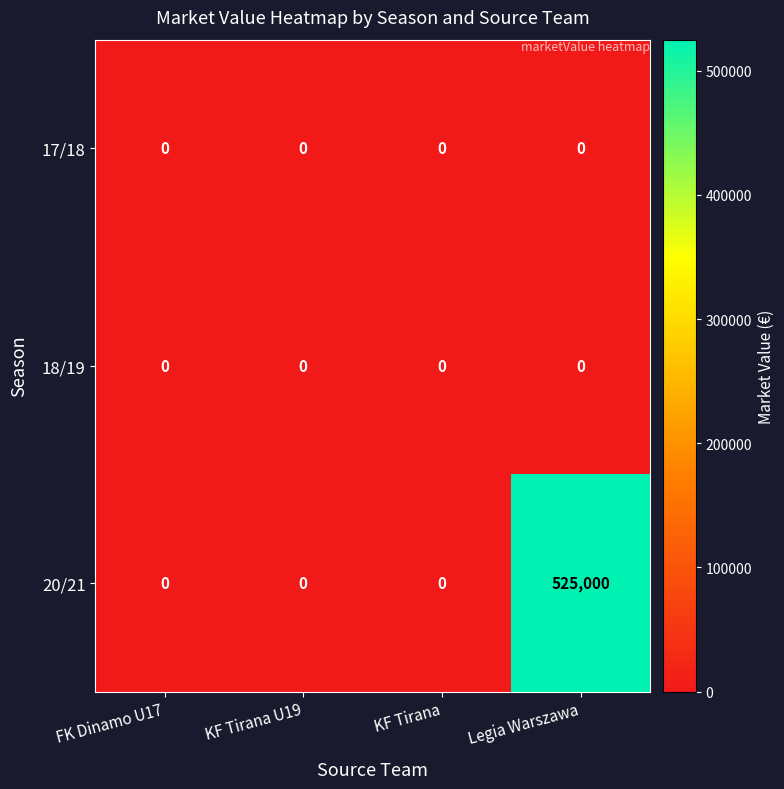

Which category has the highest value in the 20/21 series?

Legia Warszawa